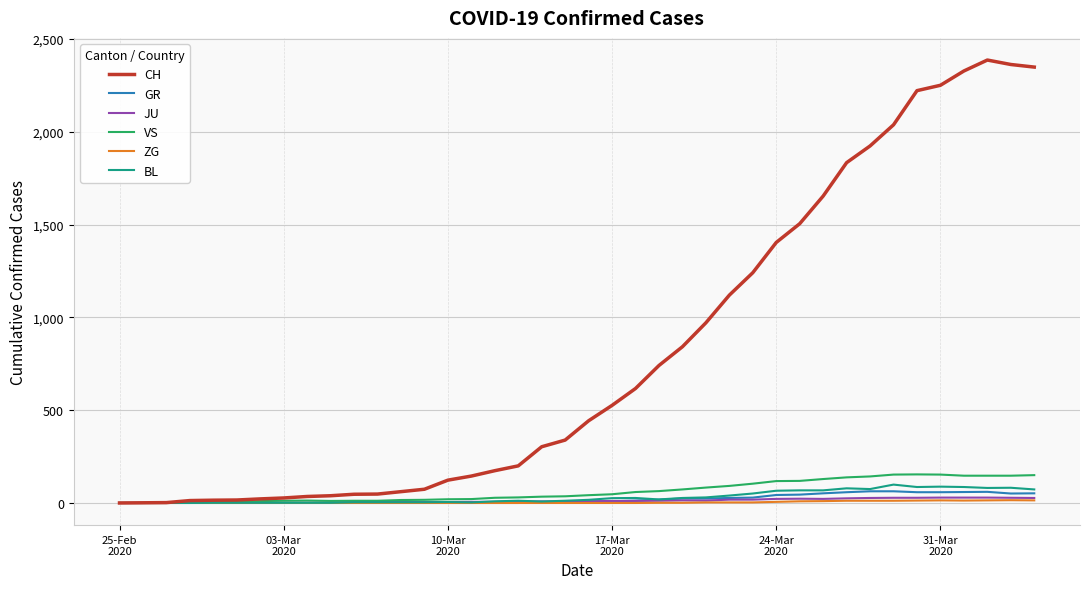

Which series has the largest total across all categories?

CH